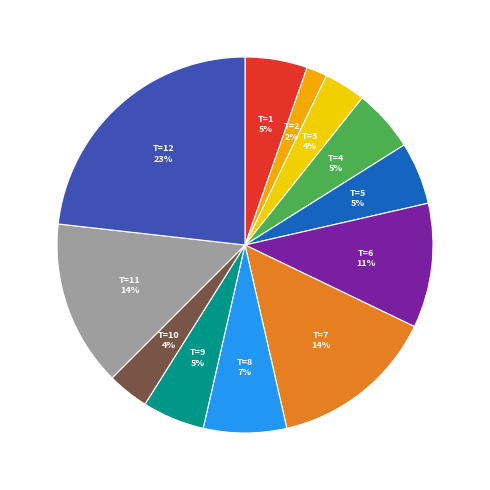

What is the largest slice in the pie chart?

T=12